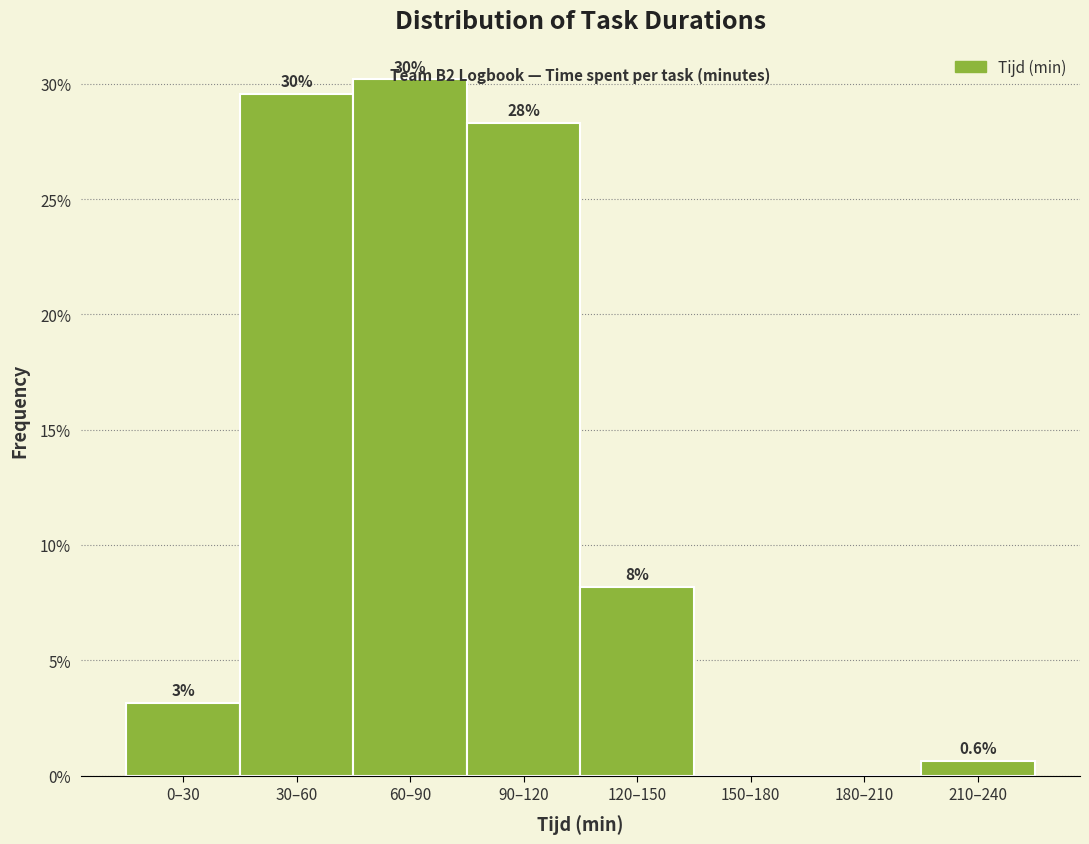

Are the bars horizontal?

No